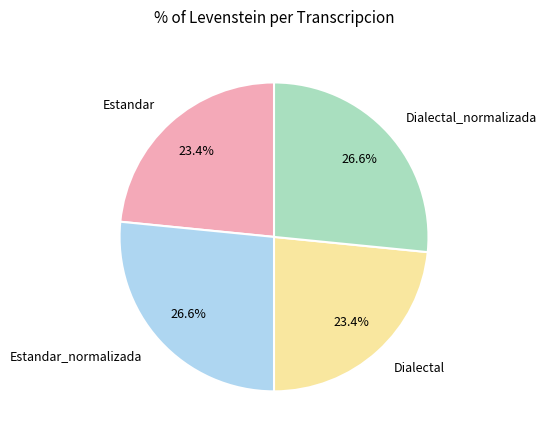

Is it true that Dialectal_normalizada is 34% of the pie?

False